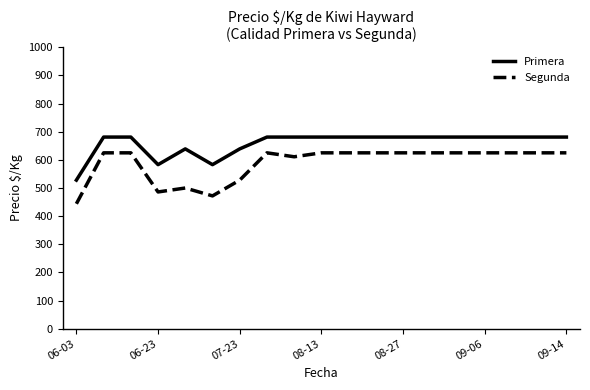

True or false: Segunda and Primera cross at least once.

False